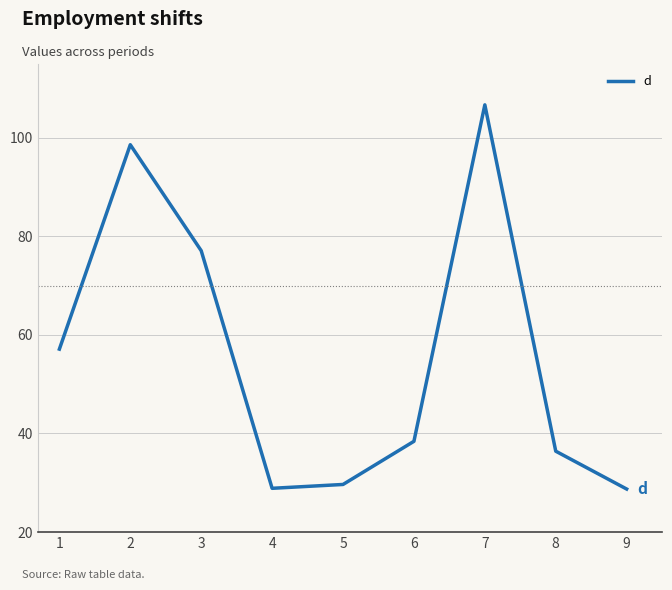

The value at 7 is 106.7. True or false?

True